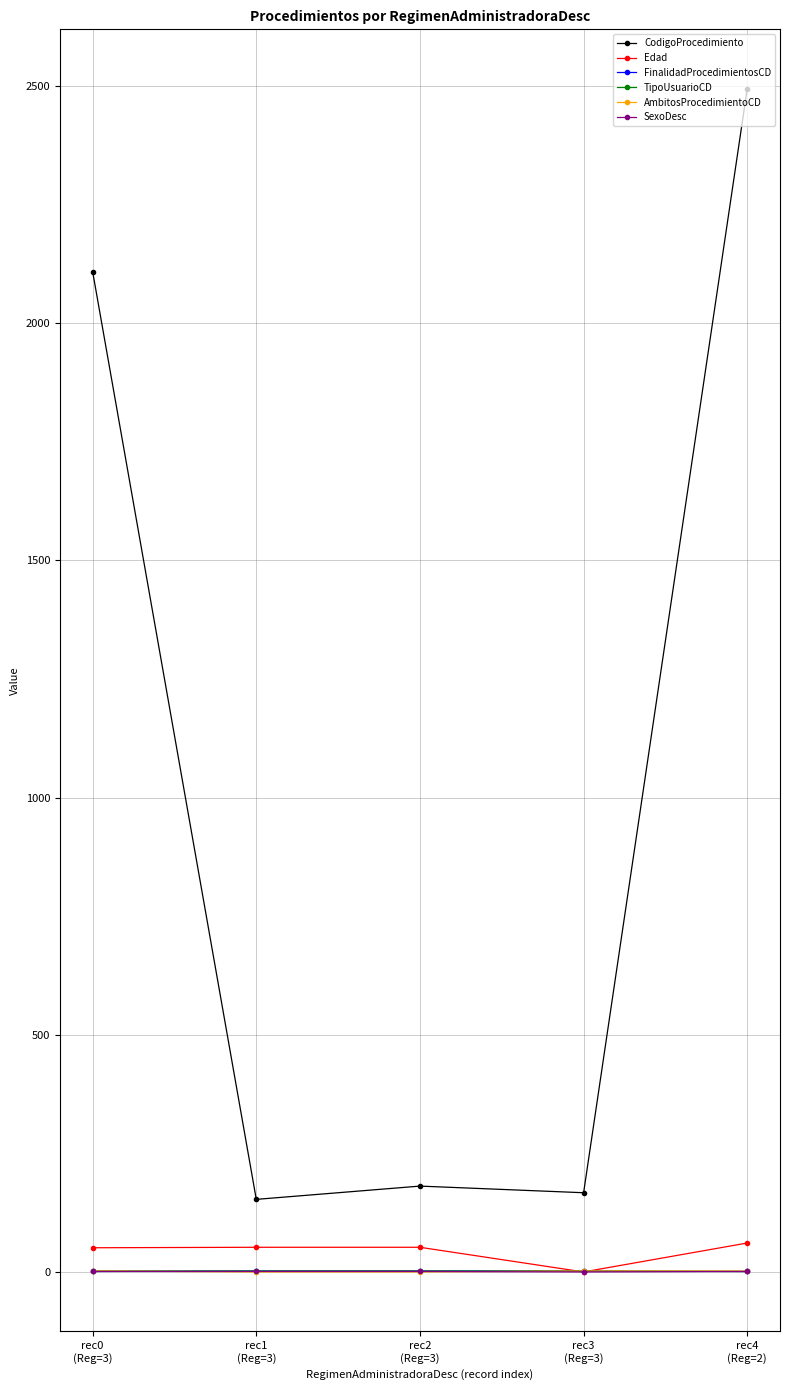

At how many categories does at least one series exceed 480?

2